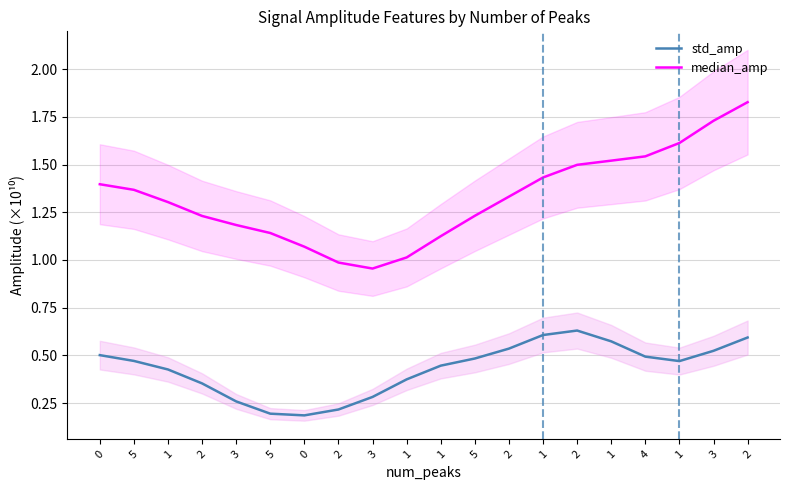

Reading left to right, extract all data points from this chart.

std_amp: 0=0.5	5=0.5	1=0.4	2=0.4	3=0.3	5=0.2	0=0.2	2=0.2	3=0.3	1=0.4	1=0.4	5=0.5	2=0.5	1=0.6	2=0.6	1=0.6	4=0.5	1=0.5	3=0.5	2=0.6
median_amp: 0=1.4	5=1.4	1=1.3	2=1.2	3=1.2	5=1.1	0=1.1	2=1.0	3=1.0	1=1.0	1=1.1	5=1.2	2=1.3	1=1.4	2=1.5	1=1.5	4=1.5	1=1.6	3=1.7	2=1.8